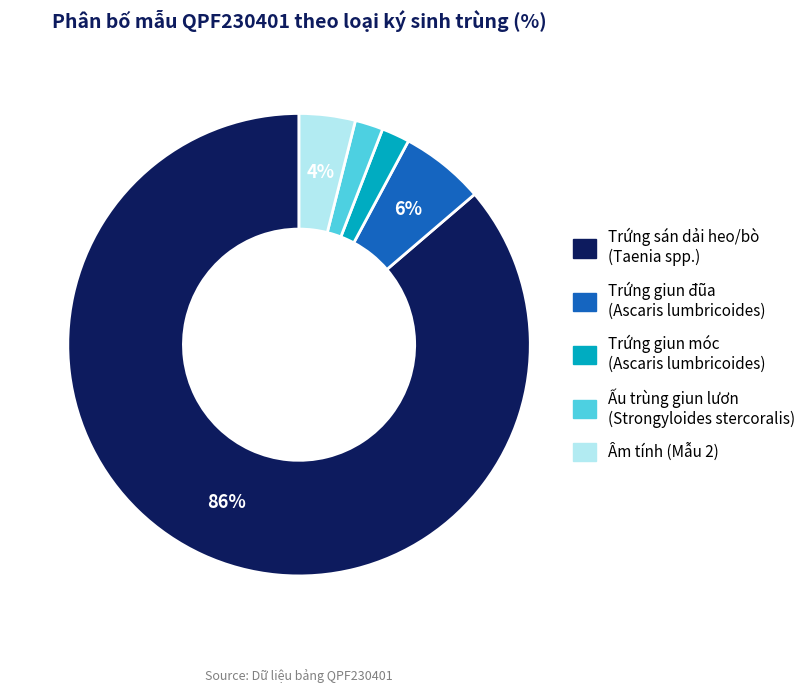

Does any single category account for the majority?

Yes